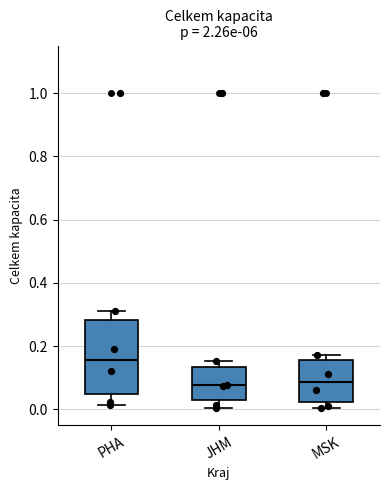

Where is the upper edge of the box for JHM on the y-axis? The values are not printed on the chart, so give them approximately, as read against the axis.

0.14